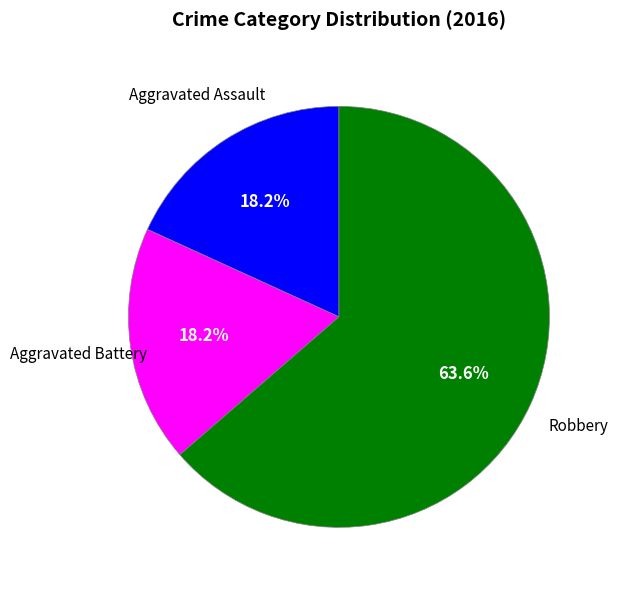

Does any single category account for the majority?

Yes